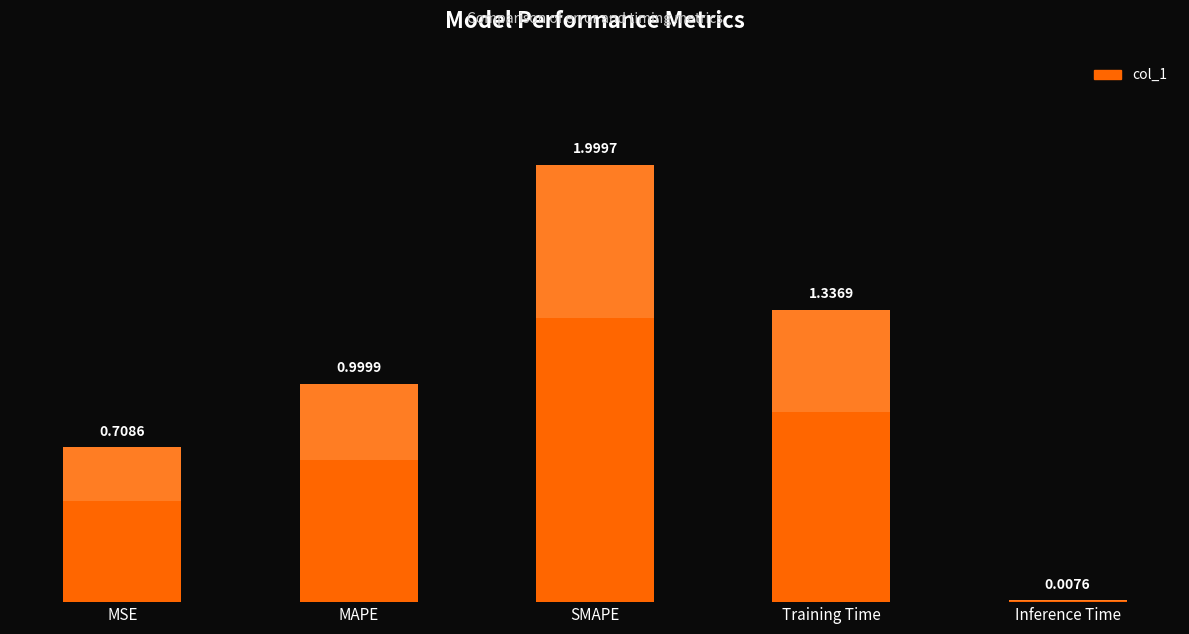

Rank the categories by value from lowest to highest.

Inference Time, MSE, MAPE, Training Time, SMAPE